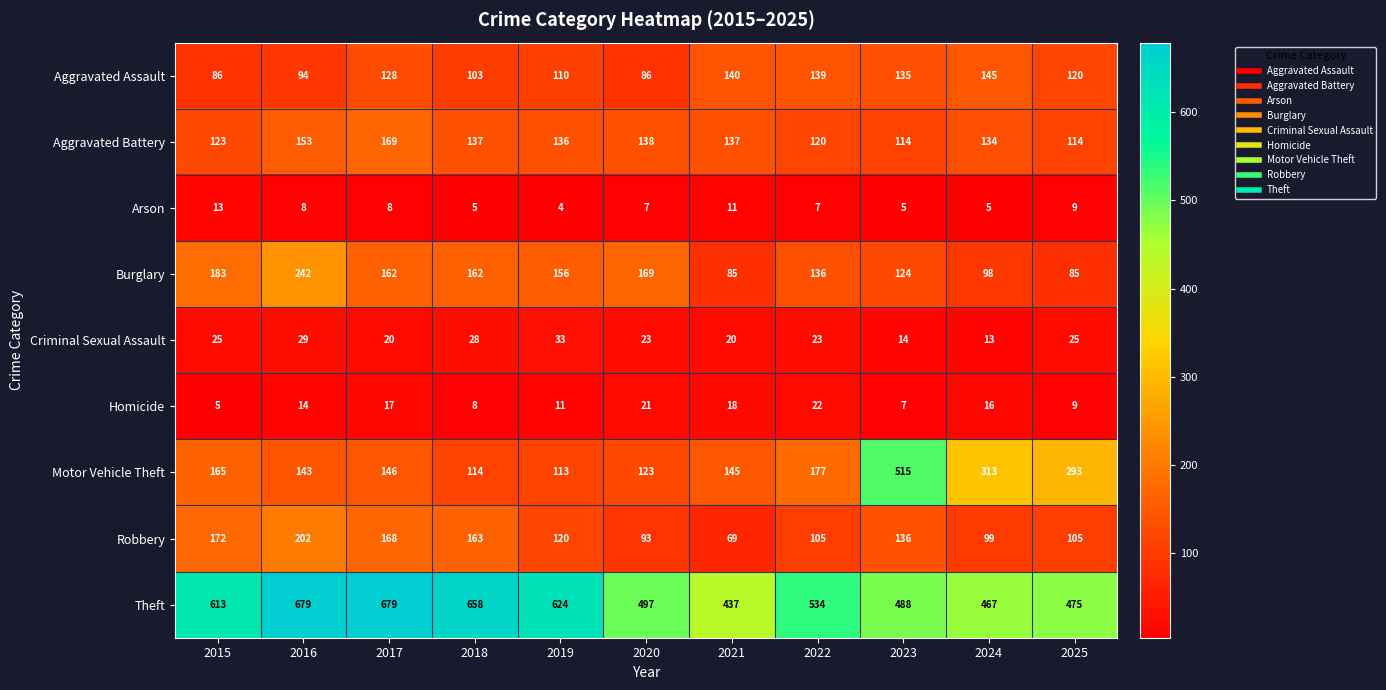

Where does the Motor Vehicle Theft series first go above 146?

2015